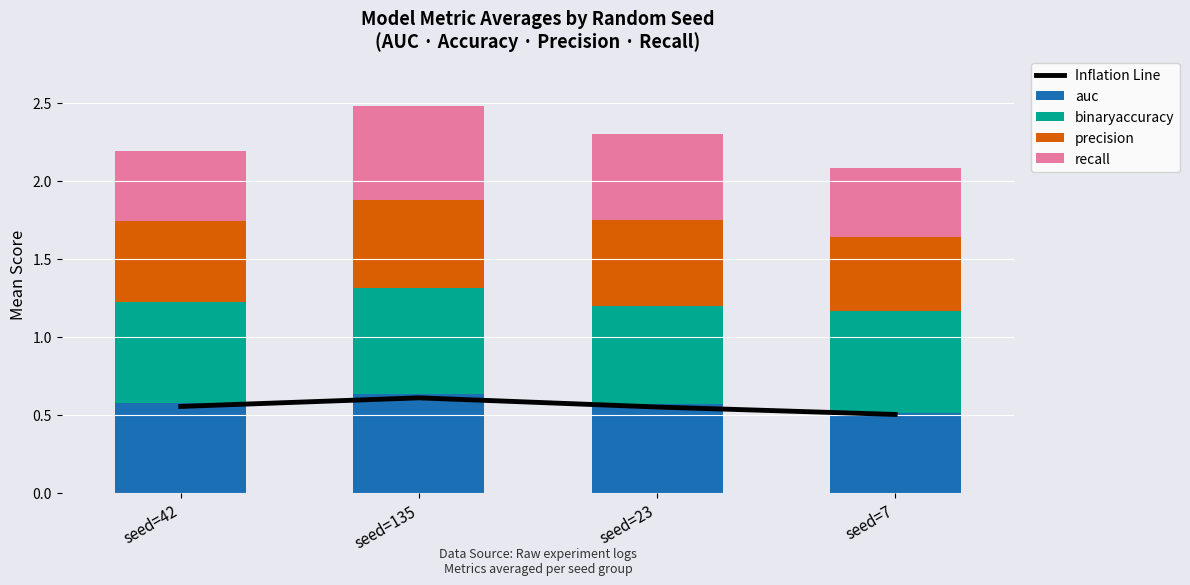

What is the label of the 2nd bar from the right?

seed=23